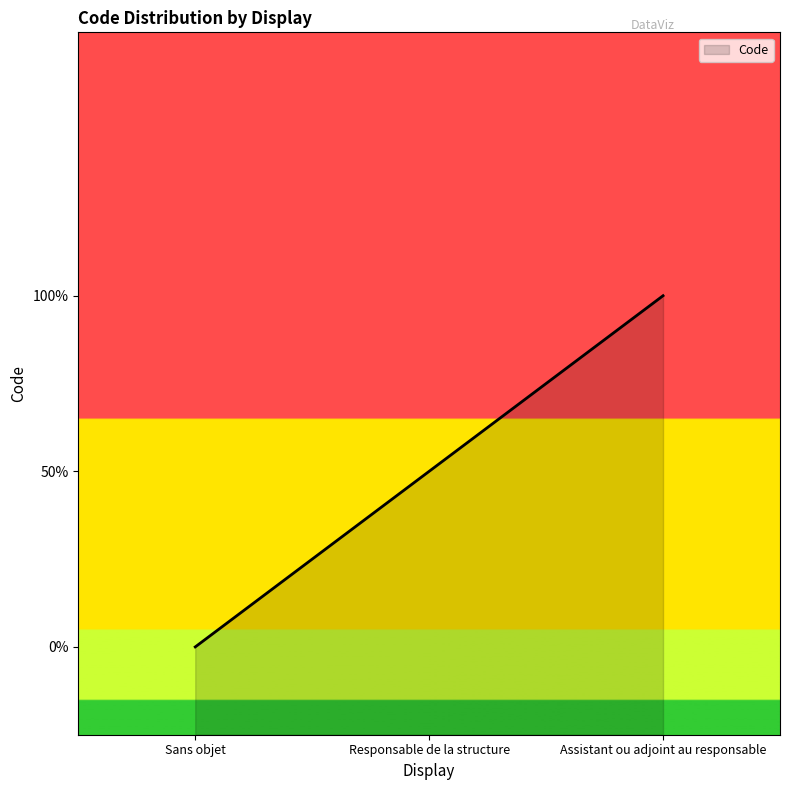

Rank the categories by value from highest to lowest.

Assistant ou adjoint au responsable, Responsable de la structure, Sans objet